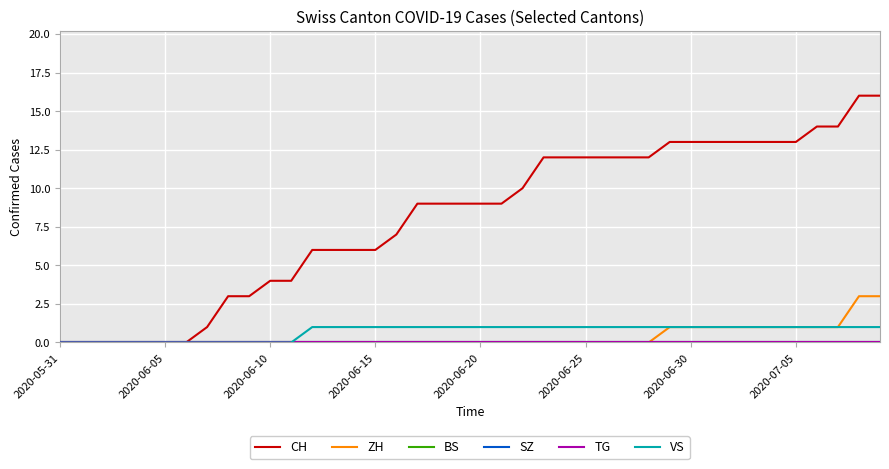

True or false: SZ has more than 0 points higher than both neighbors.

False